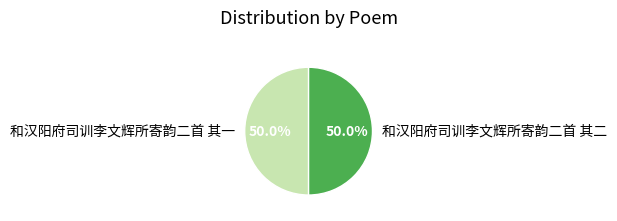

What is the ratio of the value at 和汉阳府司训李文辉所寄韵二首 其一 to the value at 和汉阳府司训李文辉所寄韵二首 其二?

1.0